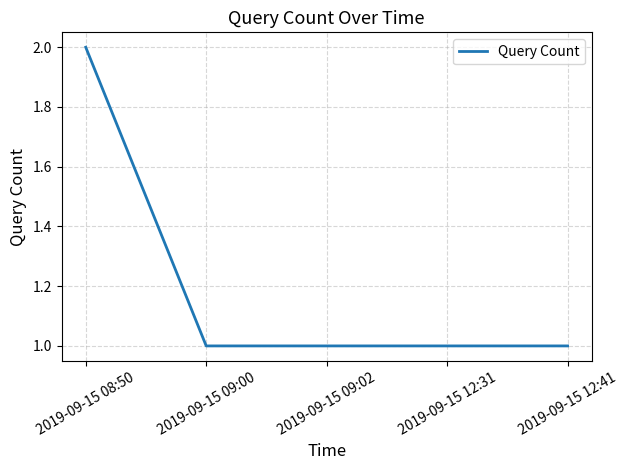

Is this an area chart (filled region under the line)?

No